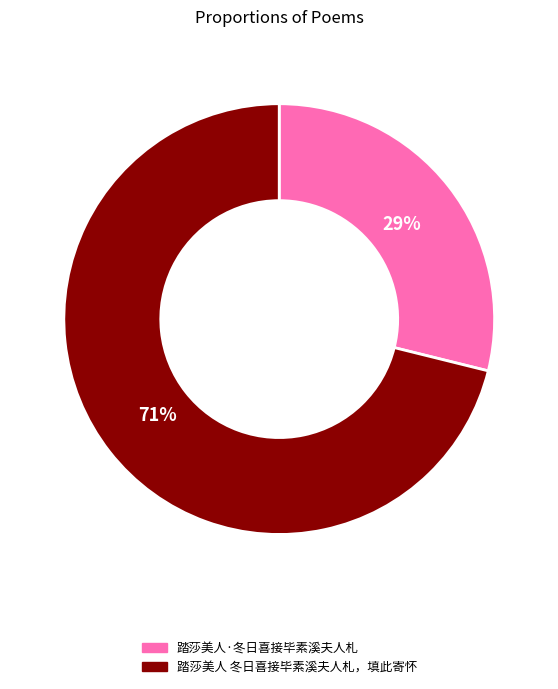

To the nearest percent, what is the difference between the largest and smallest slice percentages?

42%